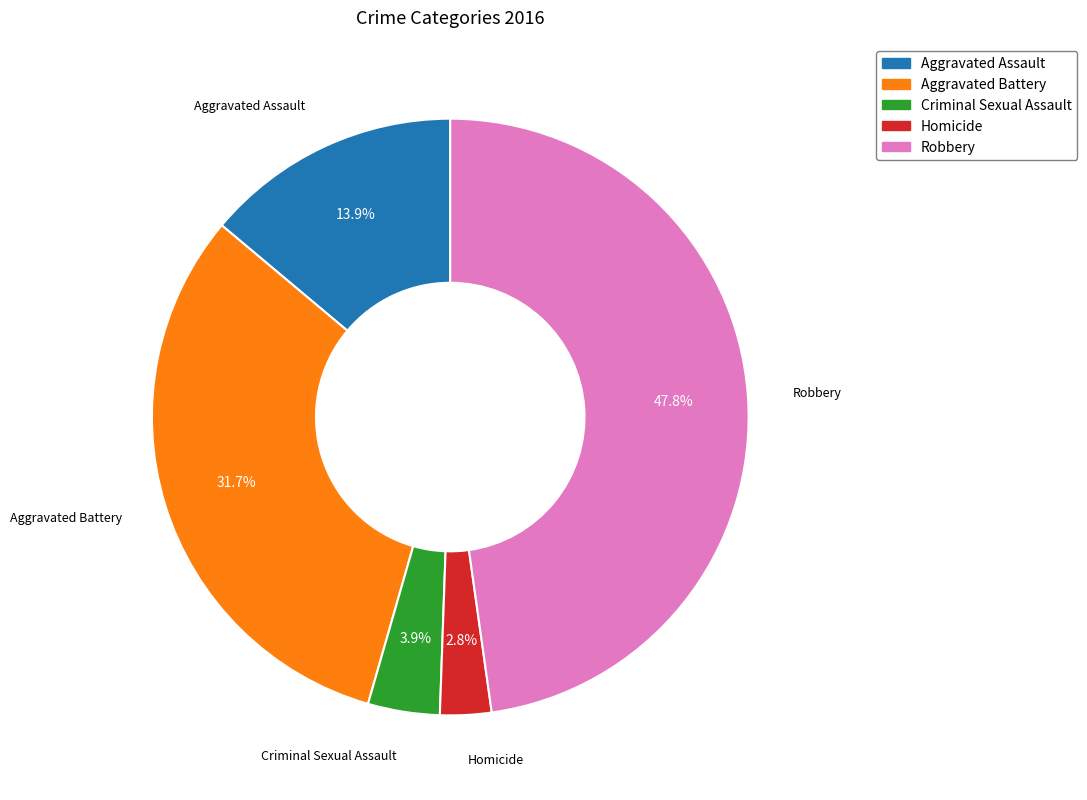

To the nearest percent, what is the difference between the largest and smallest slice percentages?

45%